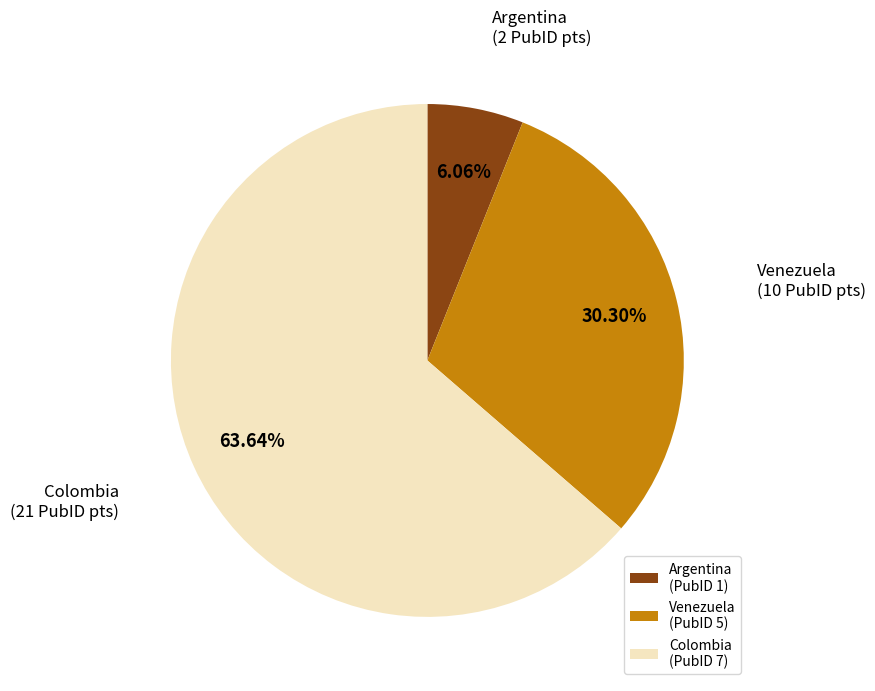

Which slice is the smallest?

Argentina (PubID 1)